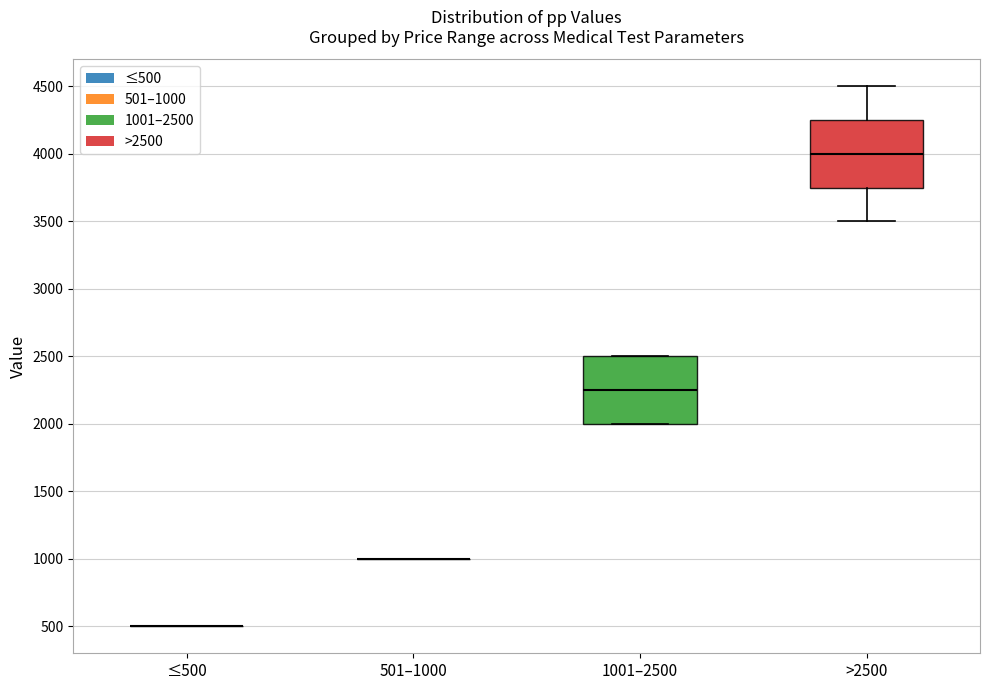

Where is the lower edge of the box for 1001–2500 on the y-axis? The values are not printed on the chart, so give them approximately, as read against the axis.

2000